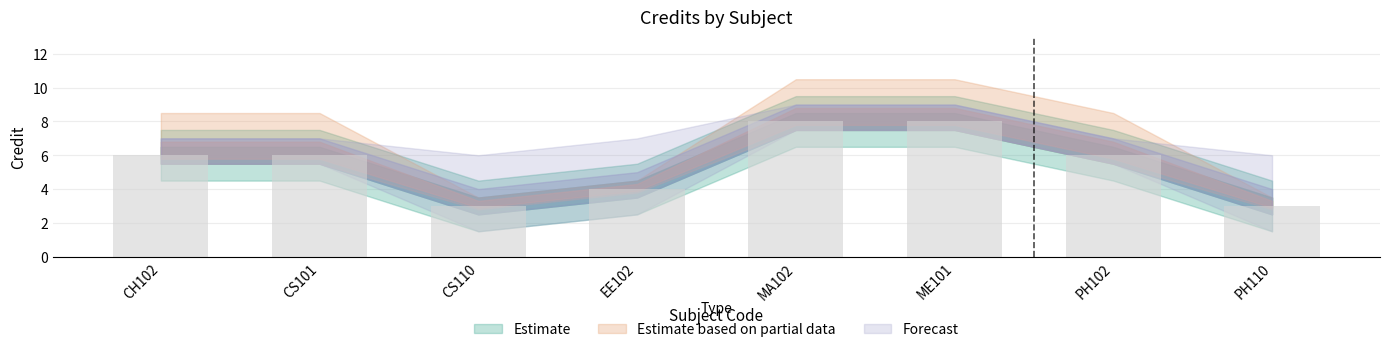

The value at EE102 is 4. True or false?

True